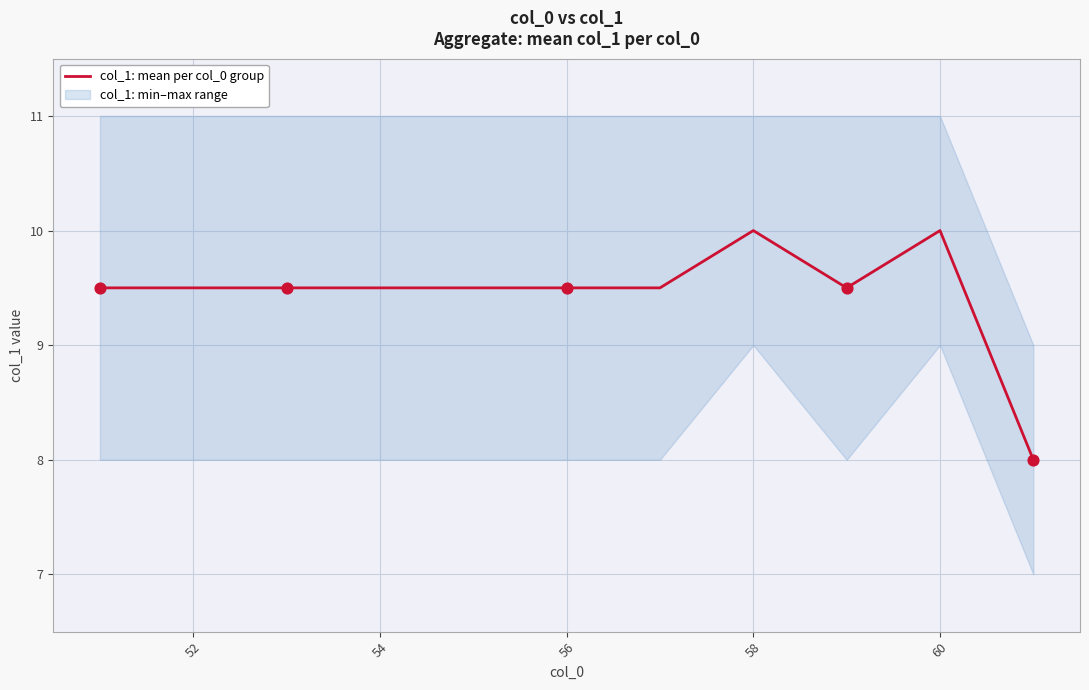

What is the minimum value for col_1: mean per col_0 group?

8.0